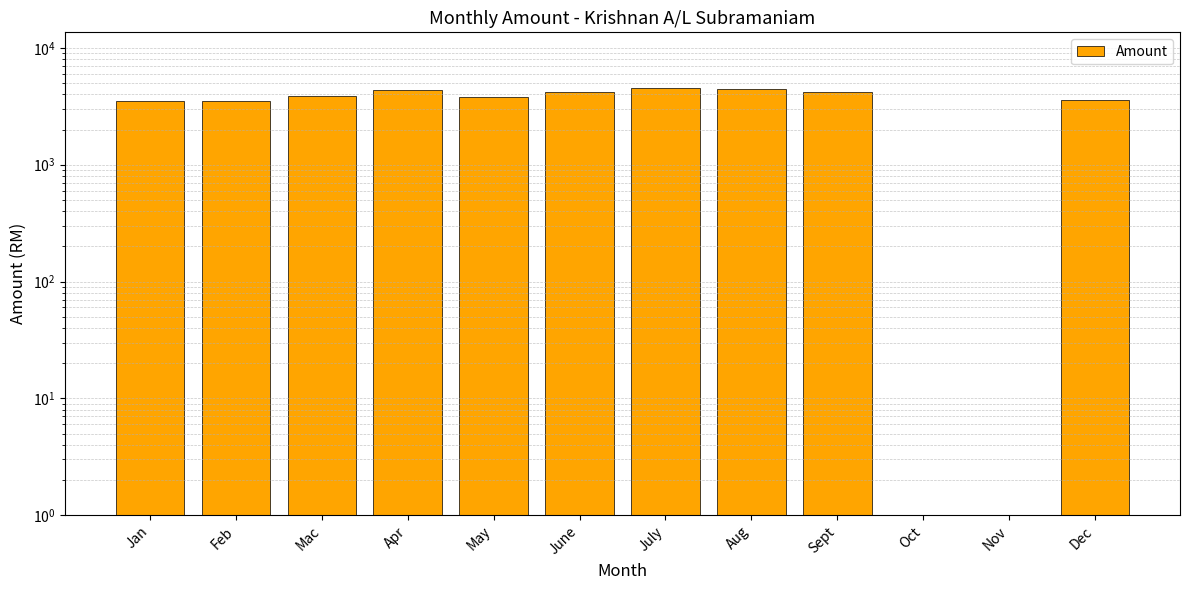

Read the value at Mac, to the nearest 50.

3850